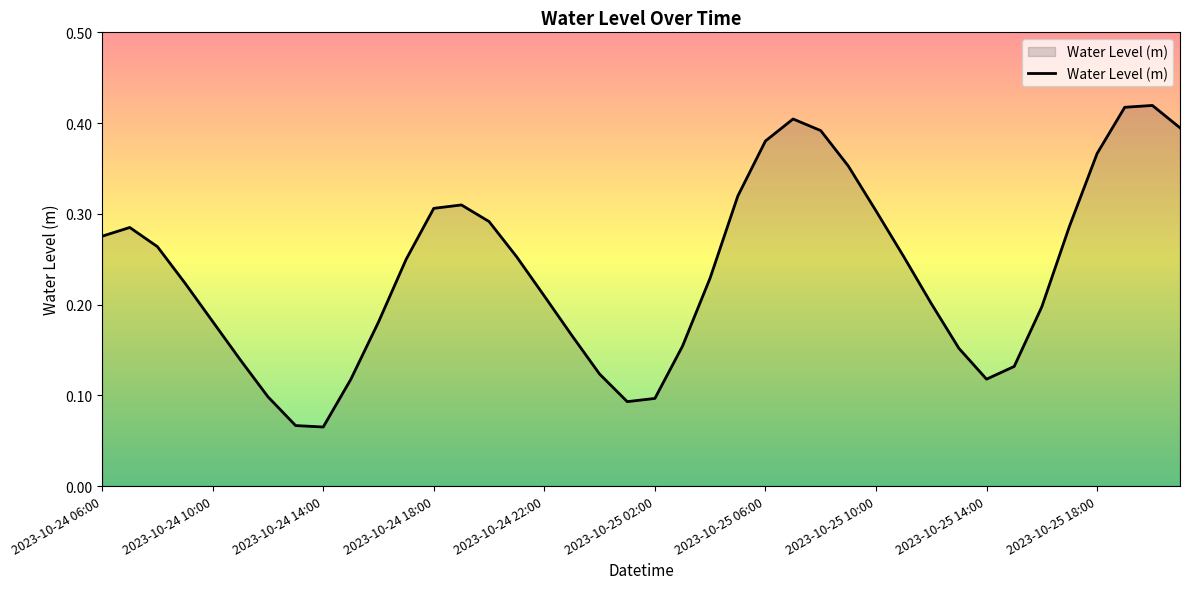

Count the values in the range 0 to 1.

40